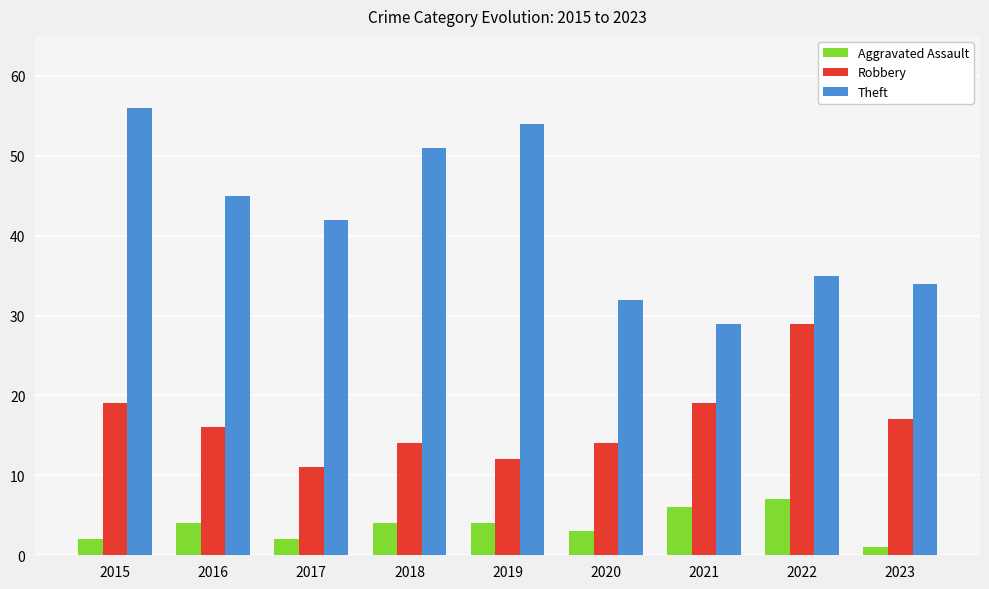

What is the difference between the maximum and minimum values in the Aggravated Assault series?

6